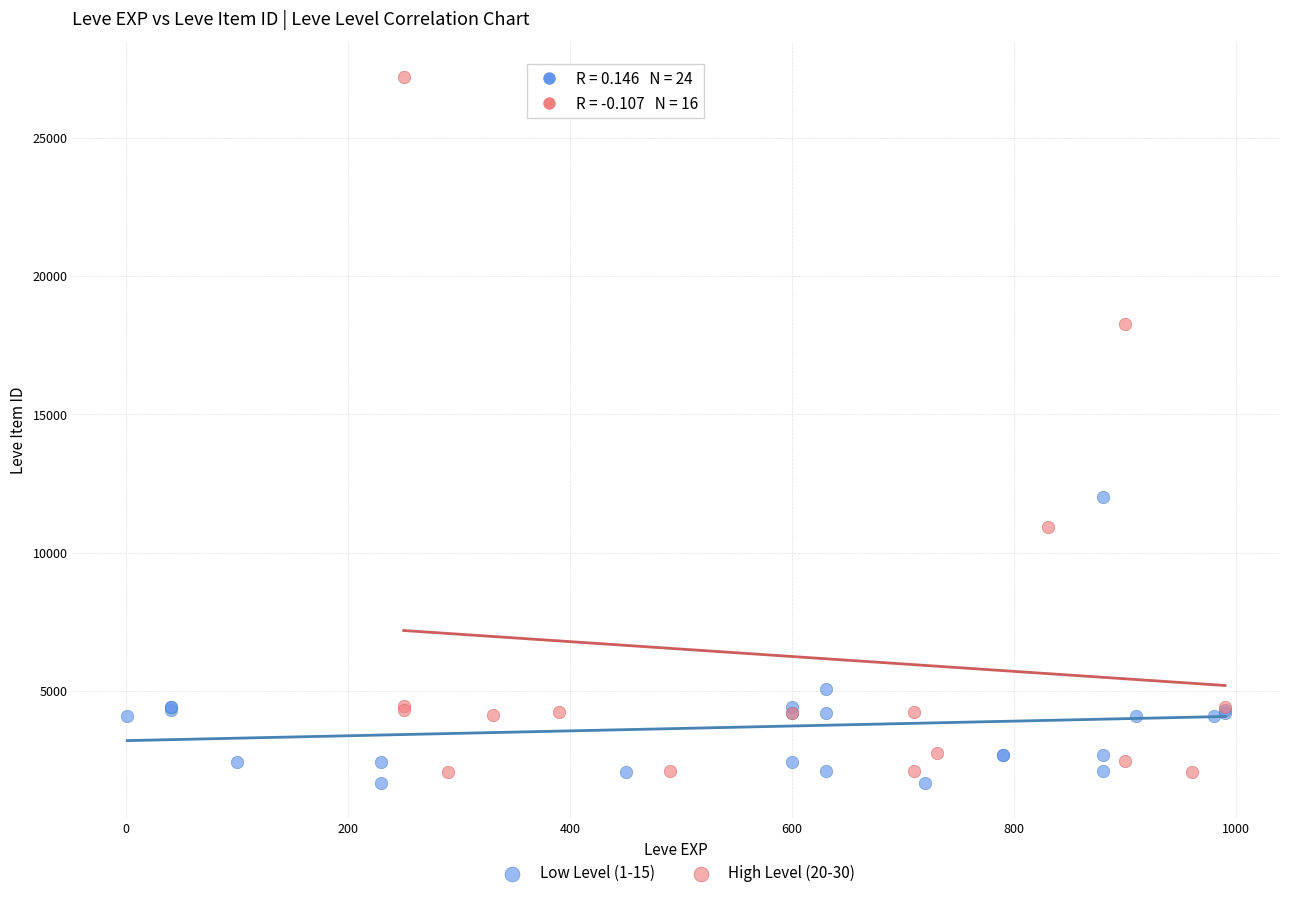

Which series has the largest Y range (max minus min)?

High Level (20-30)